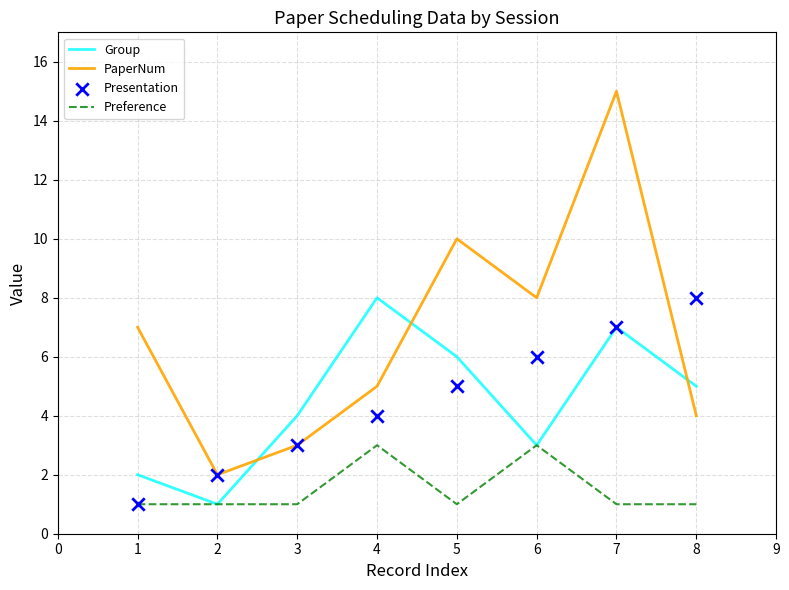

Which series contains the highest Y value?

PaperNum